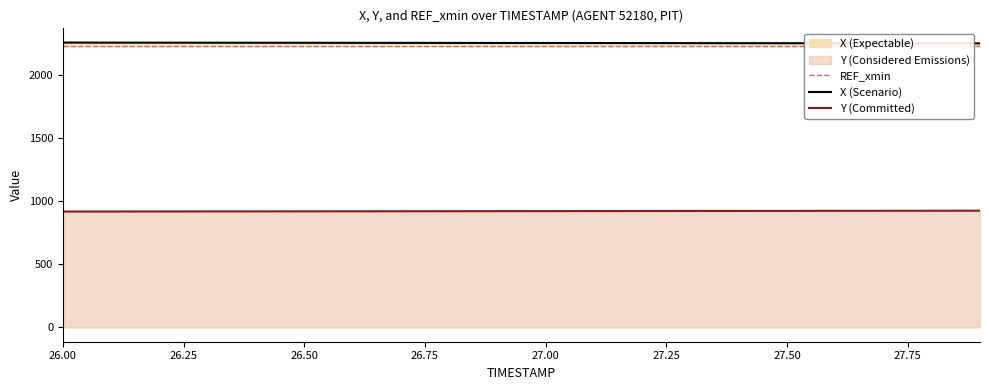

How many lines are shown in the chart?

3